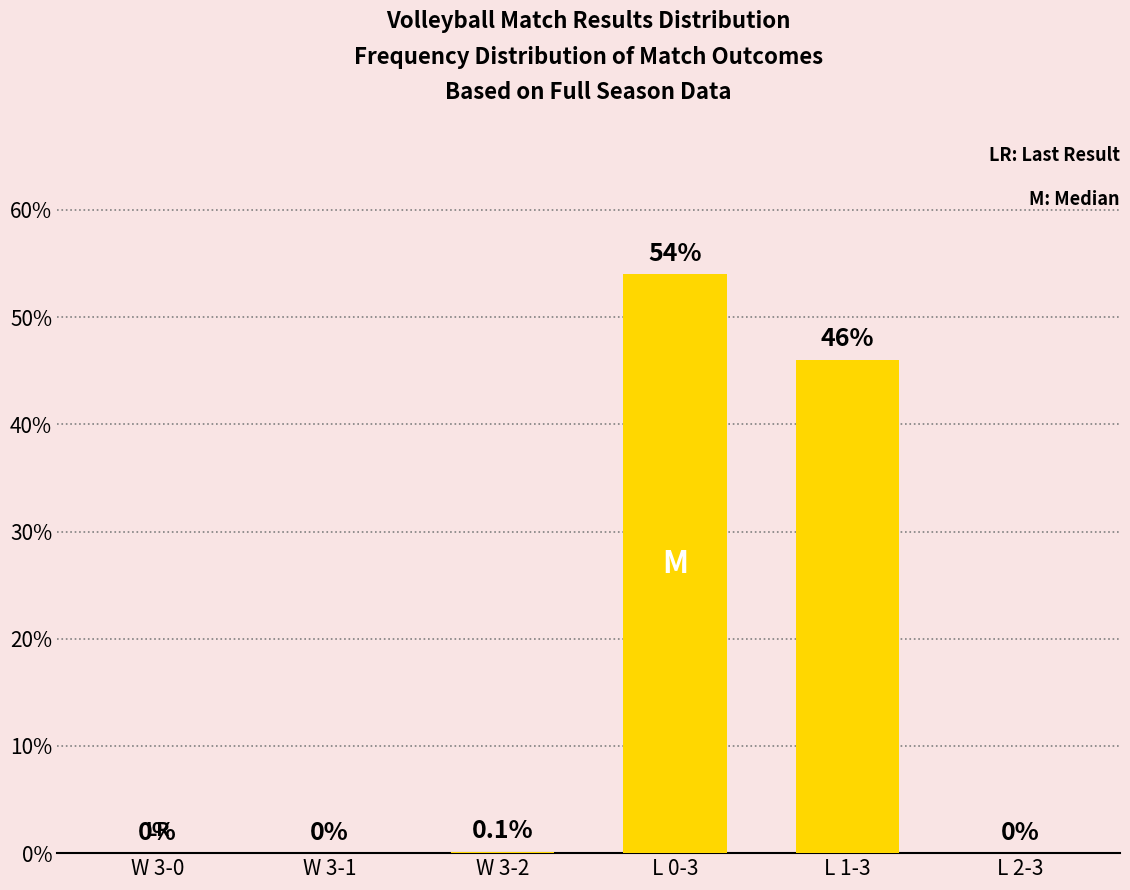

How many bars are there in total?

6